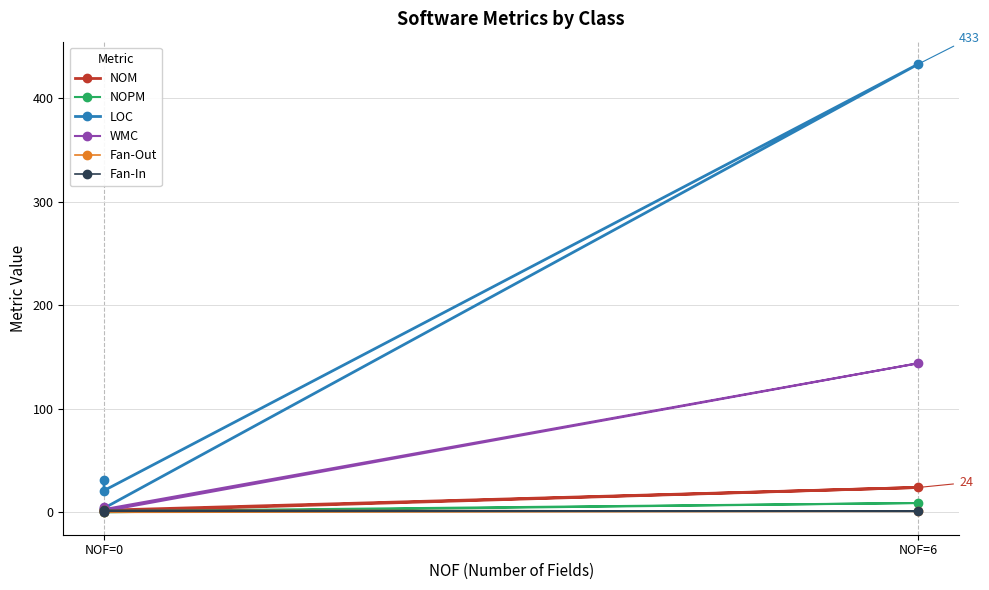

What is the sum of all WMC values?

153